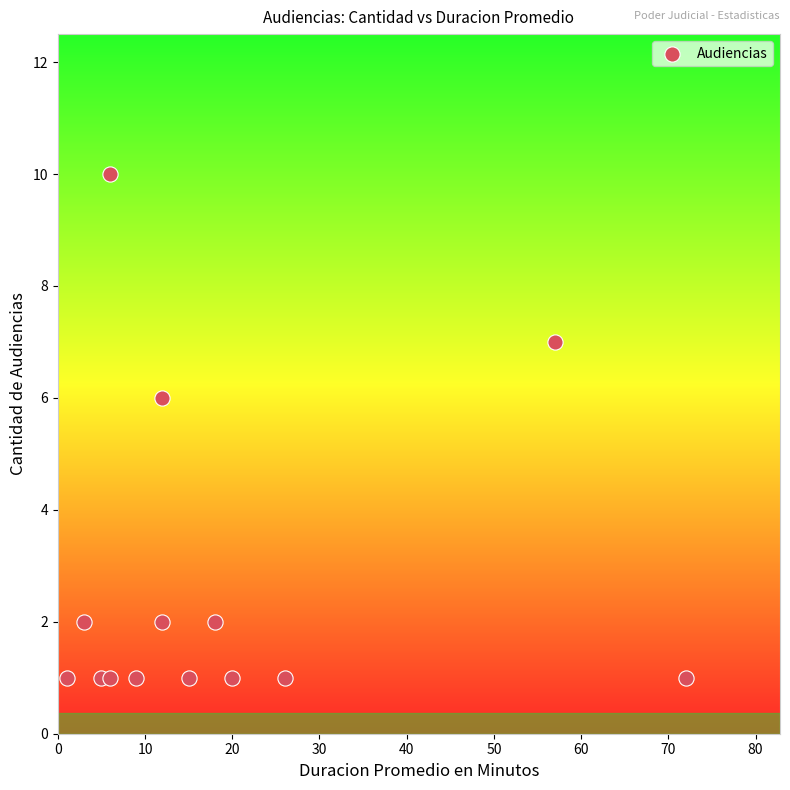

What Y value in the scatter plot is closest to 5?

6